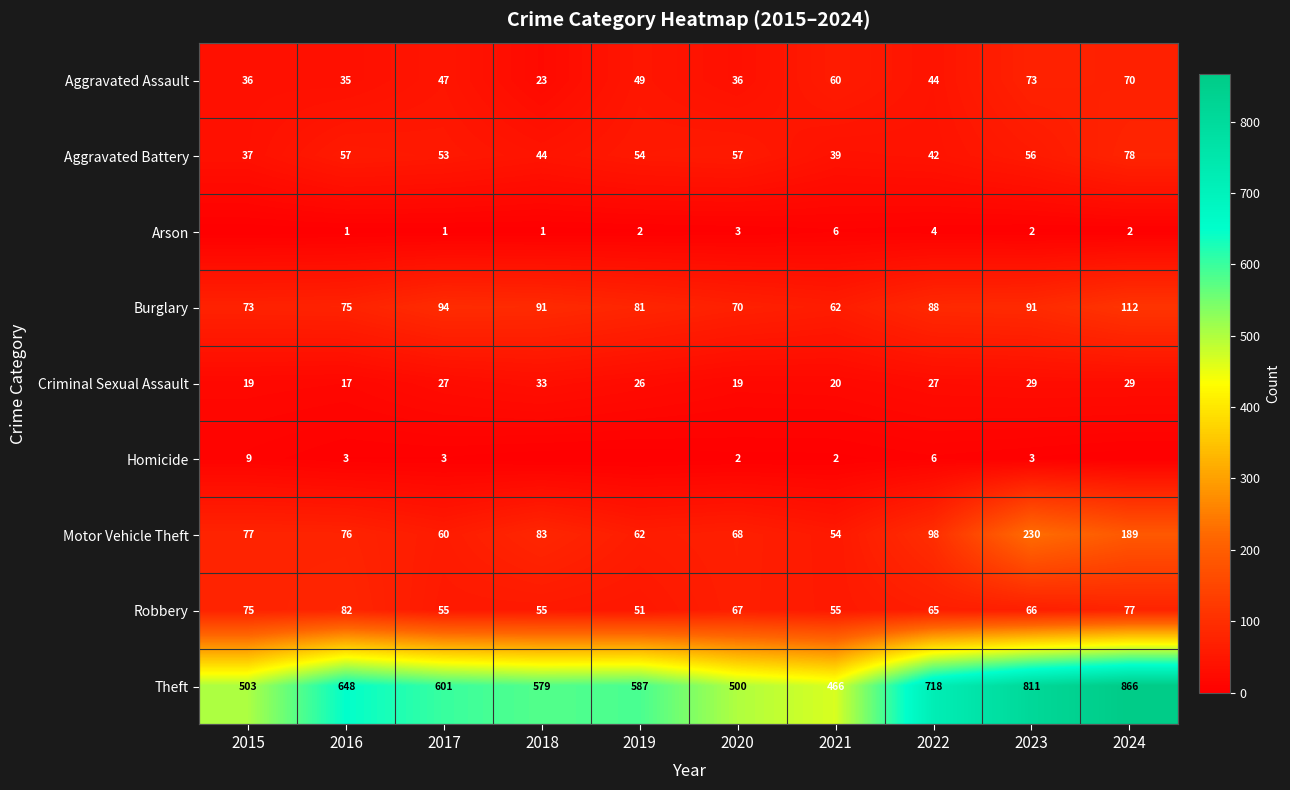

The value of Motor Vehicle Theft at 2018 is 83. True or false?

True